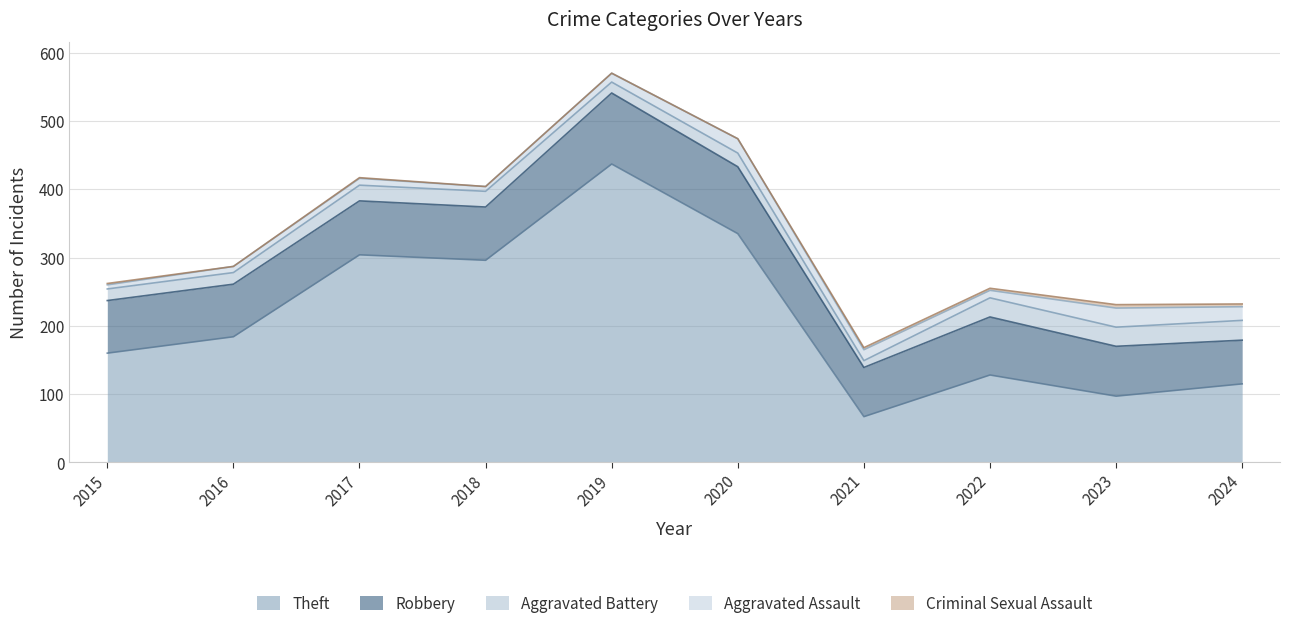

True or false: Robbery and Aggravated Battery cross at least once.

False